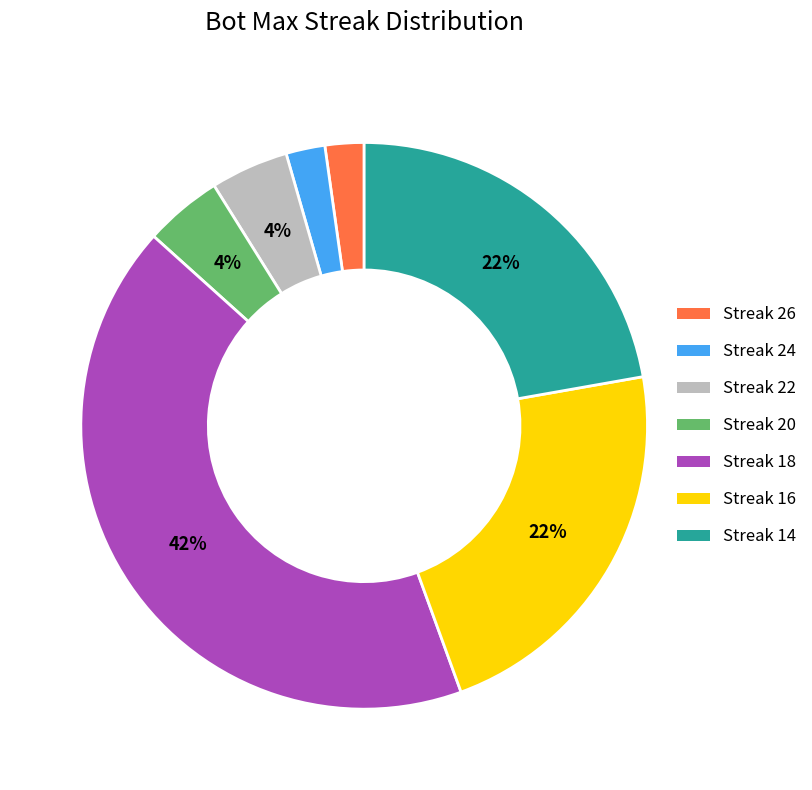

Between Streak 20 and Streak 26, which is larger?

Streak 20